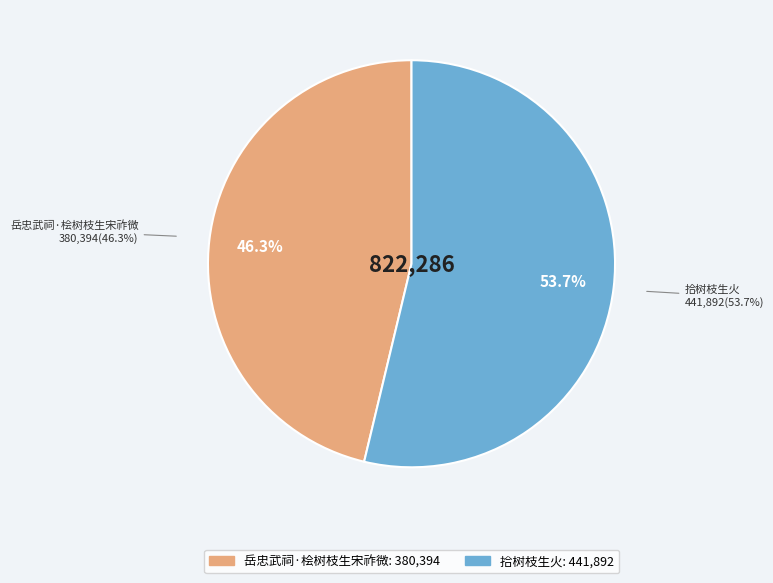

To the nearest percent, what is the difference between the 拾树枝生火 and 岳忠武祠·桧树枝生宋祚微 slice percentages?

7%